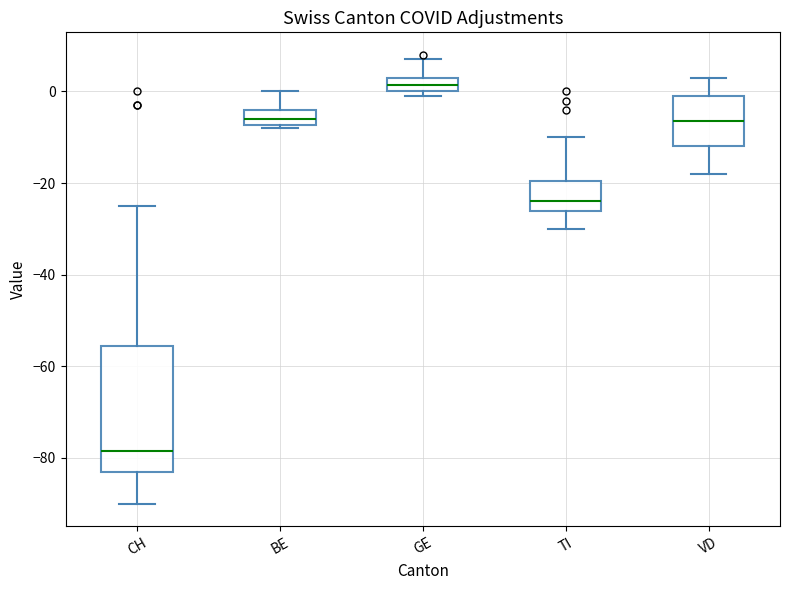

Where is the upper edge of the box for TI on the y-axis? The values are not printed on the chart, so give them approximately, as read against the axis.

-20